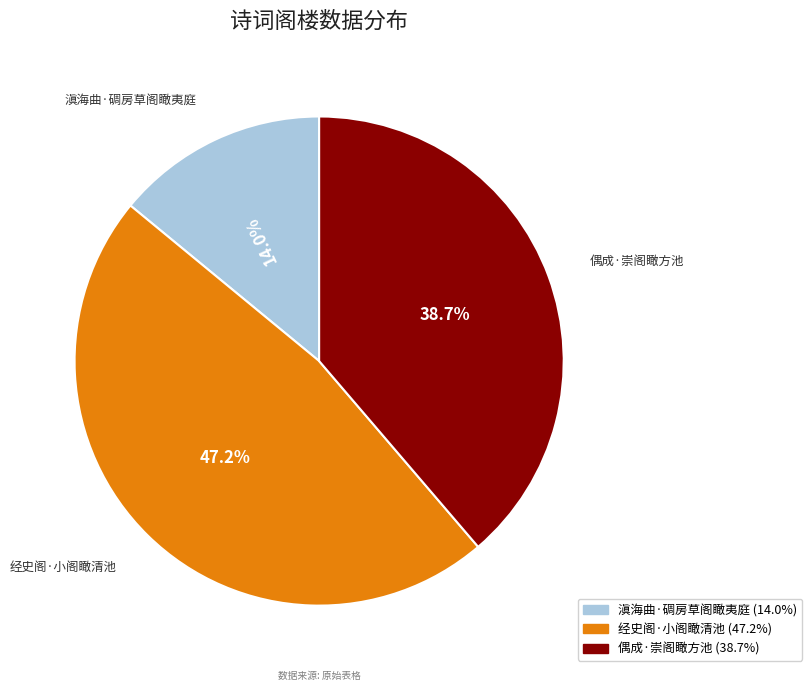

True or false: 偶成·崇阁瞰方池 accounts for 46% of the total.

False